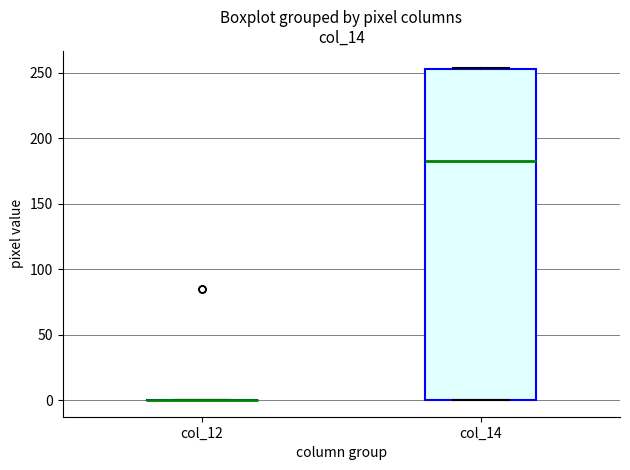

Where is the upper edge of the box for col_14 on the y-axis? The values are not printed on the chart, so give them approximately, as read against the axis.

255